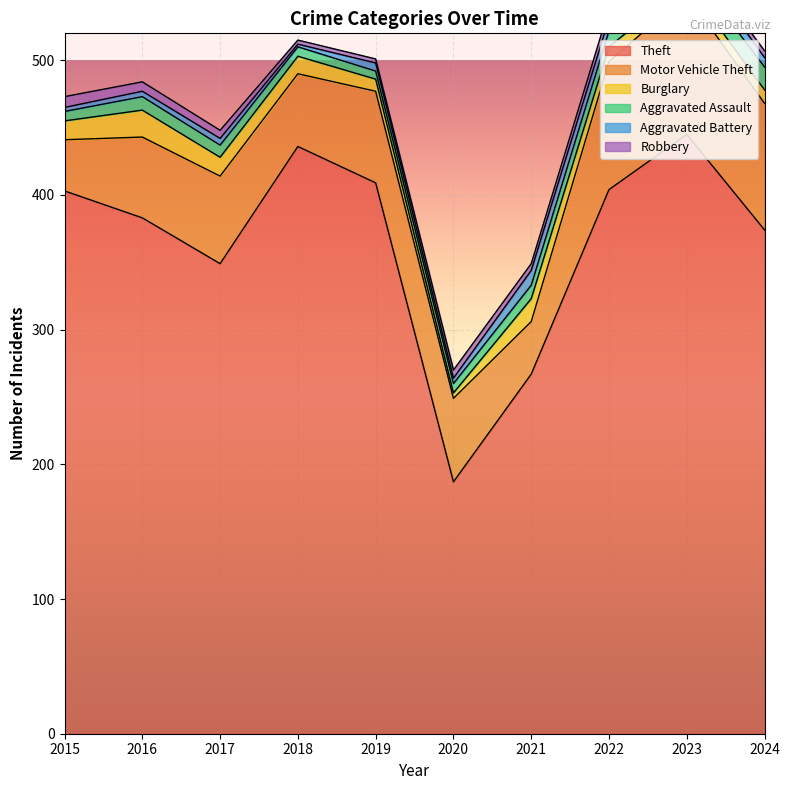

Which series has the largest range (max minus min)?

Theft